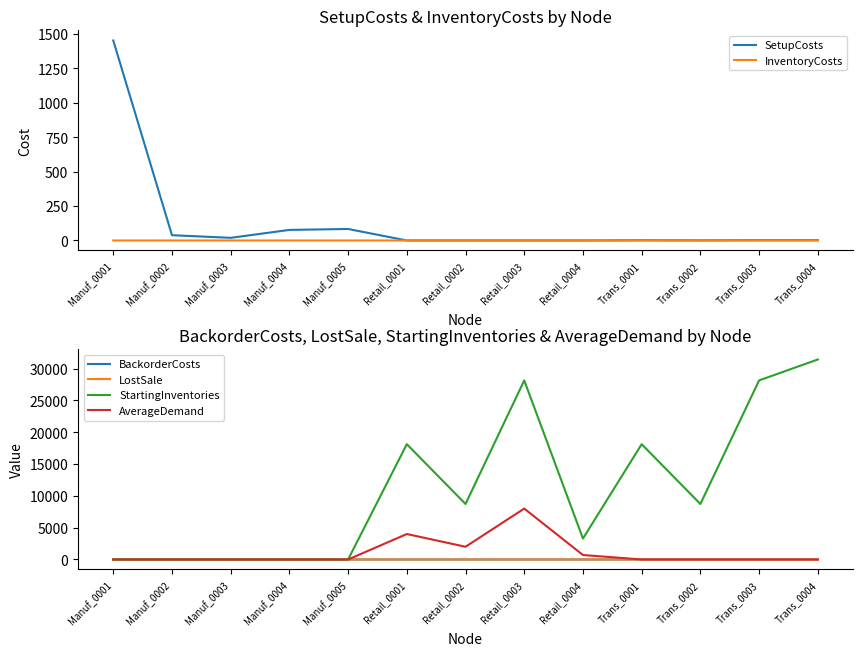

What is the total value across all series at Manuf_0003?

20.1